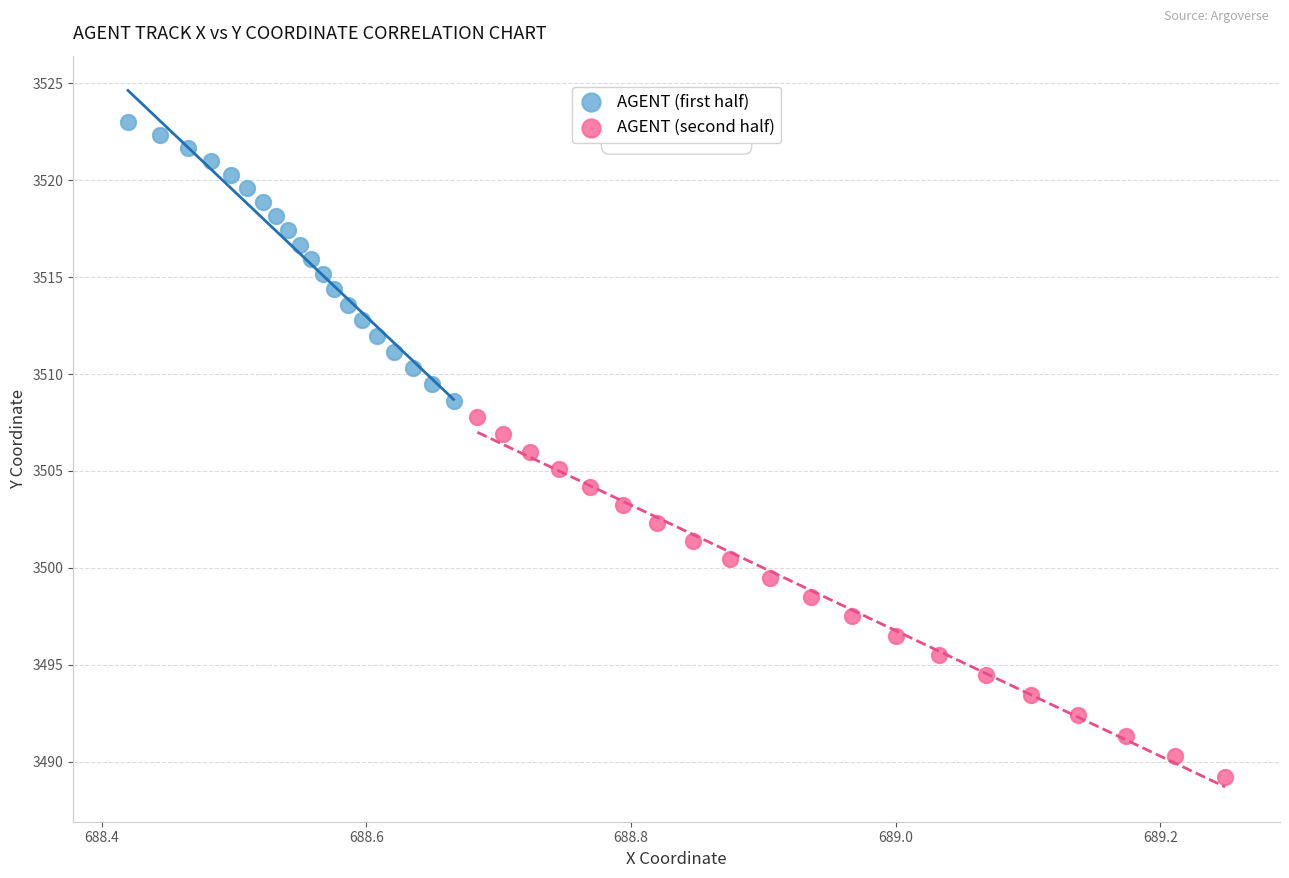

Which series has the largest Y range (max minus min)?

AGENT (second half)